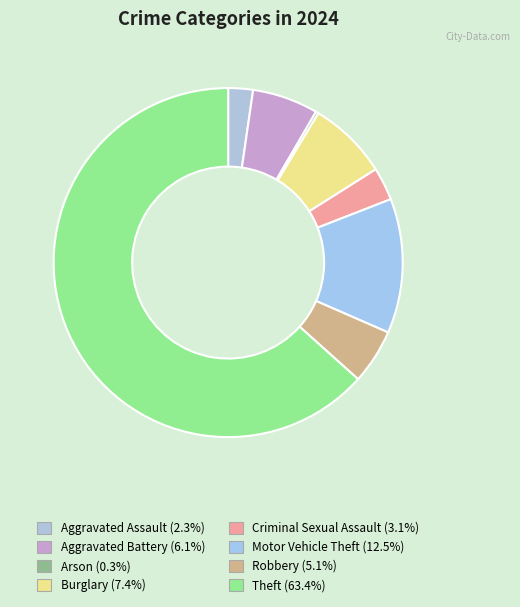

Is there a majority slice in this chart?

Yes